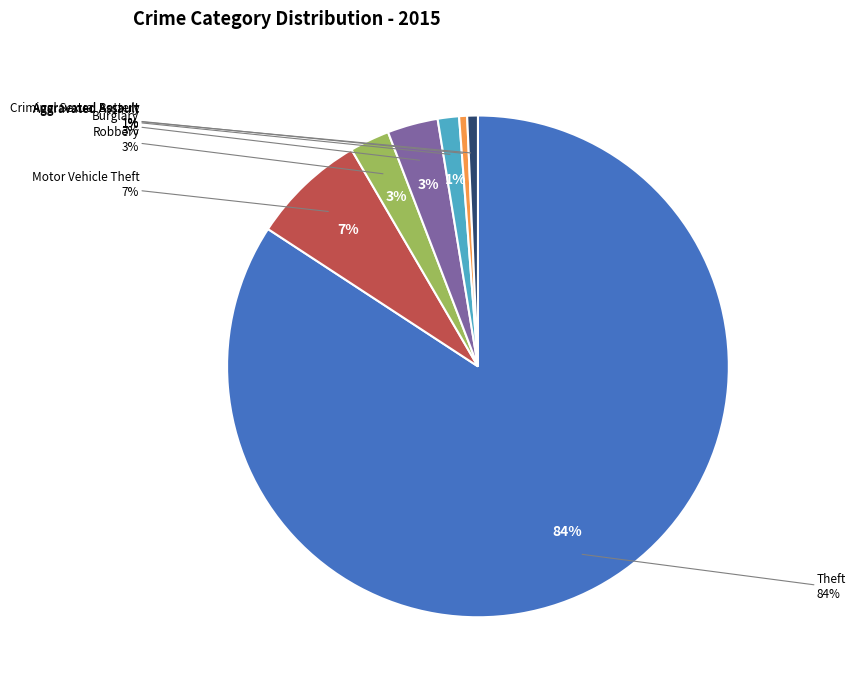

What is the smallest slice in the pie chart?

Arson